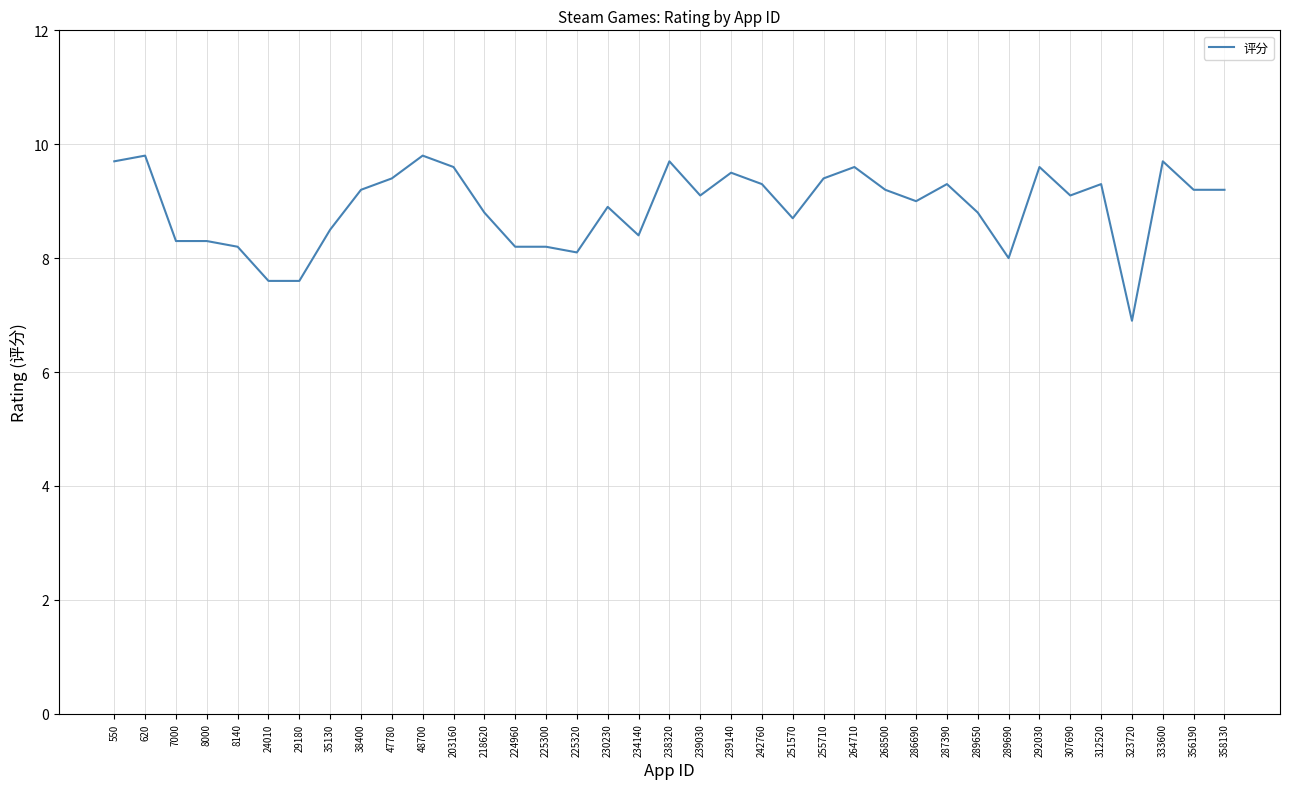

Reading left to right, list all the values displayed in this chart.

550=9.7	620=9.8	7000=8.3	8000=8.3	8140=8.2	24010=7.6	29180=7.6	35130=8.5	38400=9.2	47780=9.4	48700=9.8	203160=9.6	218620=8.8	224960=8.2	225300=8.2	225320=8.1	230230=8.9	234140=8.4	238320=9.7	239030=9.1	239140=9.5	242760=9.3	251570=8.7	255710=9.4	264710=9.6	268500=9.2	286690=9.0	287390=9.3	289650=8.8	289690=8.0	292030=9.6	307690=9.1	312520=9.3	323720=6.9	333600=9.7	356190=9.2	358130=9.2